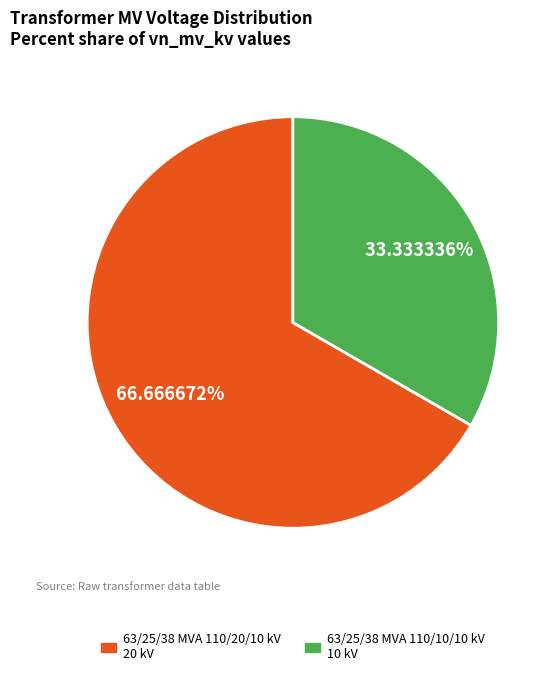

Is there any slice that represents more than half of the pie?

Yes